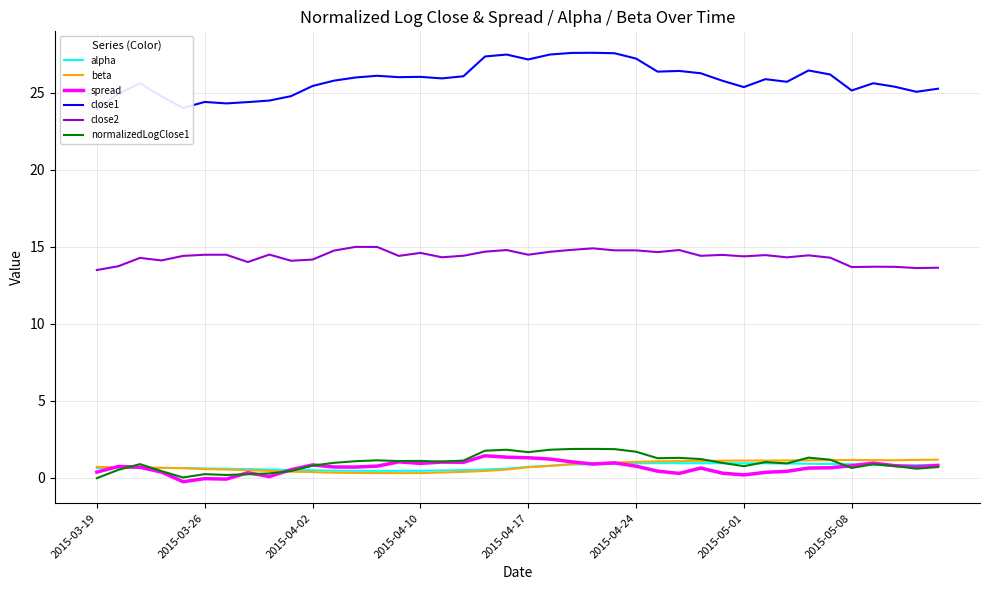

Does the chart have visible grid lines?

Yes